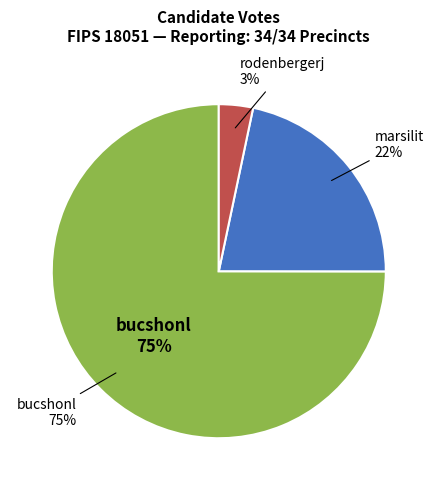

Approximately how many times larger is the value at marsilit compared to rodenbergerj?

6.6